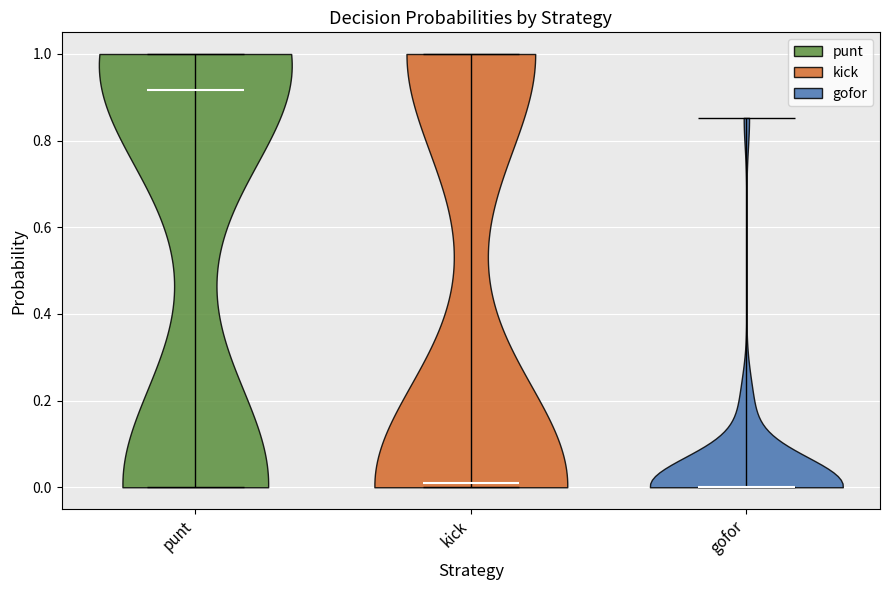

Reading left to right, read every violin against the y-axis: where its median line is, and the lowest and highest points it reaches. The values are not printed on the chart, so give them approximately, as read against the axis.

punt: median line 0.92, lowest point 0.00, highest point 1.00
kick: median line 0.02, lowest point 0.00, highest point 1.00
gofor: median line 0.00, lowest point 0.00, highest point 0.86